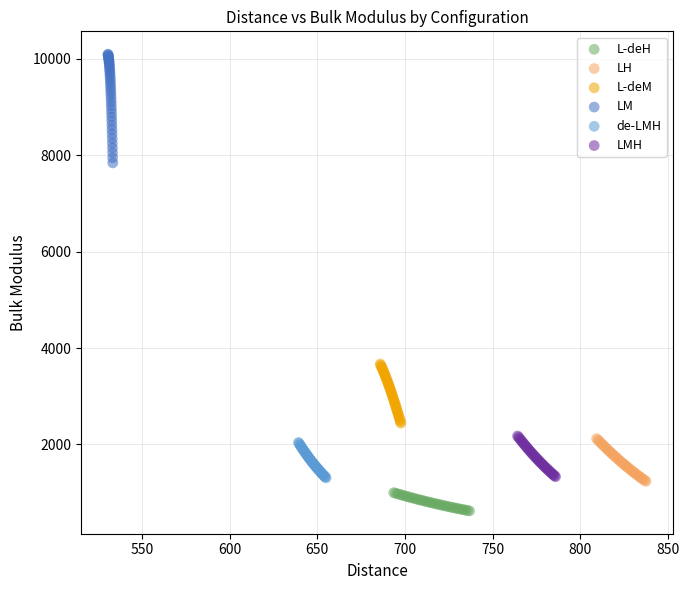

Which series contains the lowest Y value?

L-deH